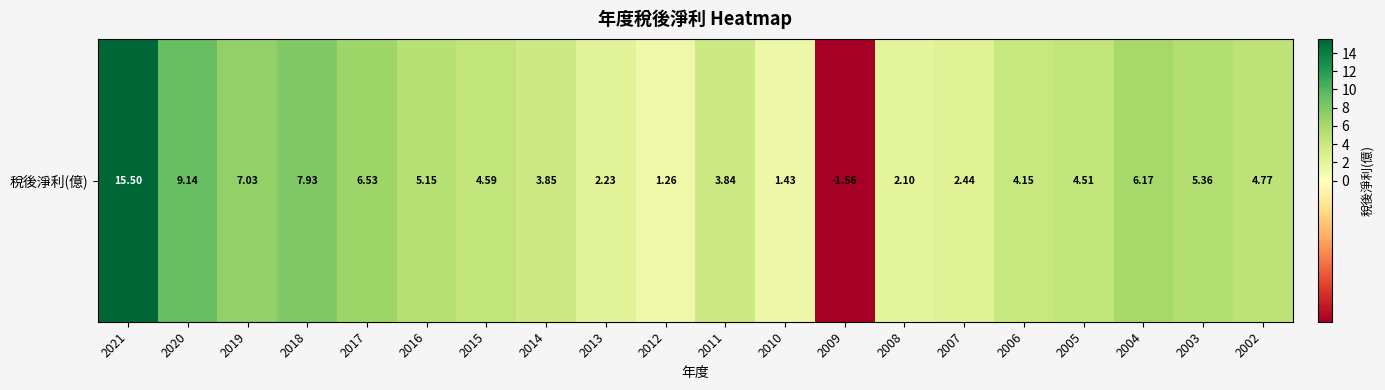

At which label is the value closest to 6?

2004